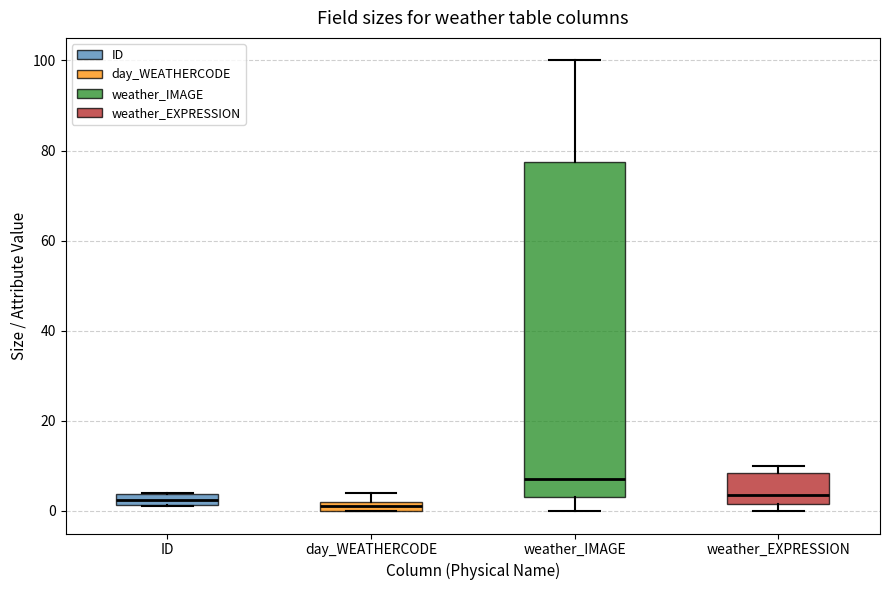

Where is the upper edge of the box for ID on the y-axis? The values are not printed on the chart, so give them approximately, as read against the axis.

4